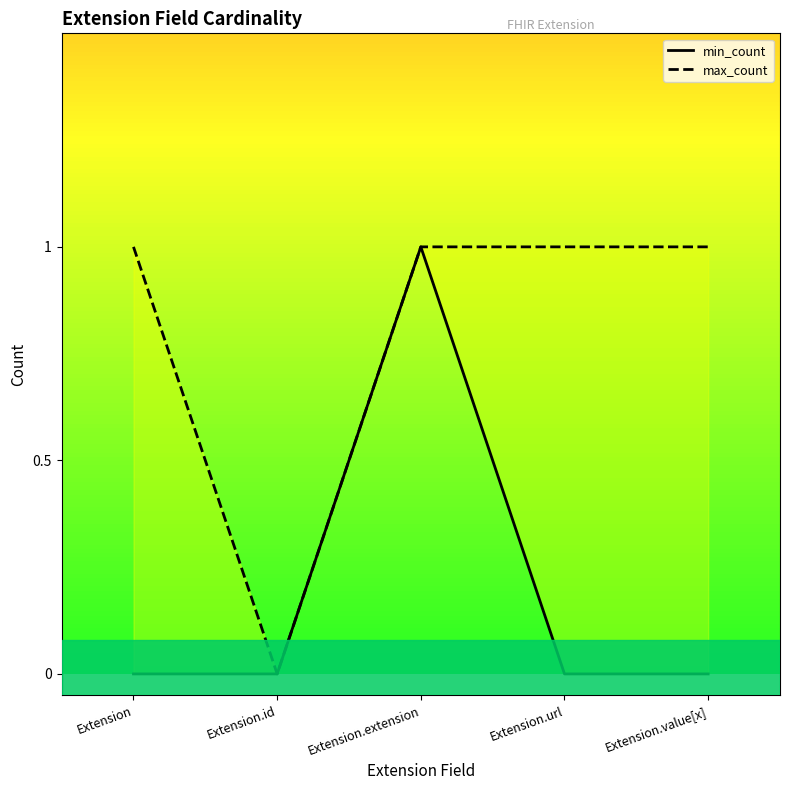

Reading left to right, list all the values displayed in this chart.

min_count: 0	0	1	0	0
max_count: 1	0	1	1	1